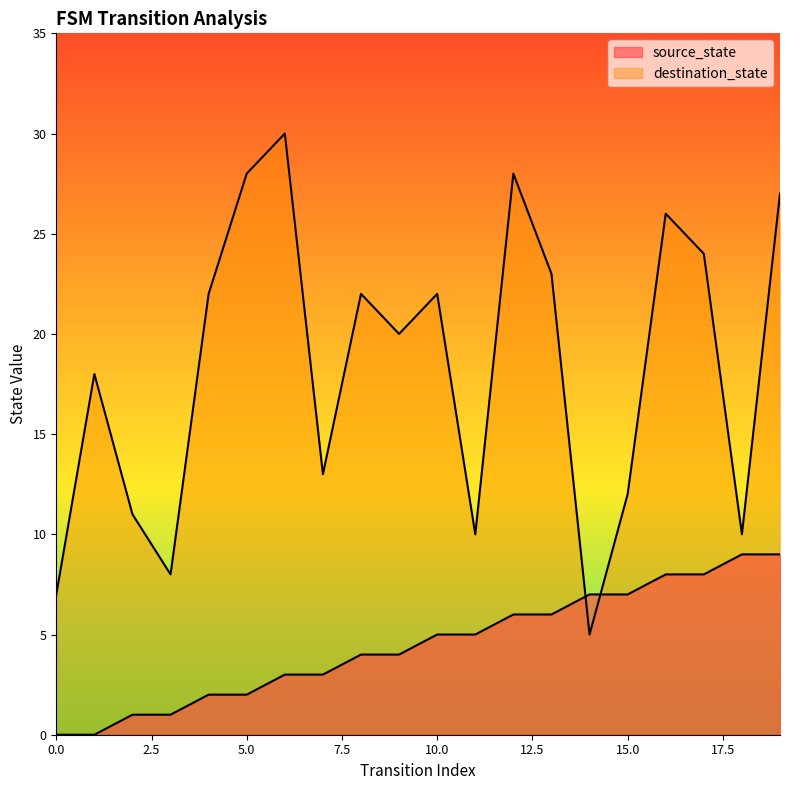

List the series in order of their peak value, highest first.

destination_state, source_state